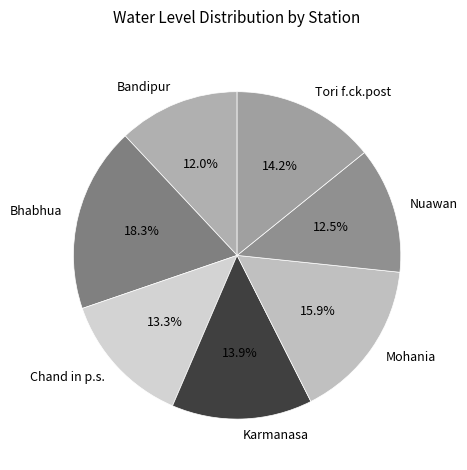

Which has a higher value, Bandipur or Mohania?

Mohania